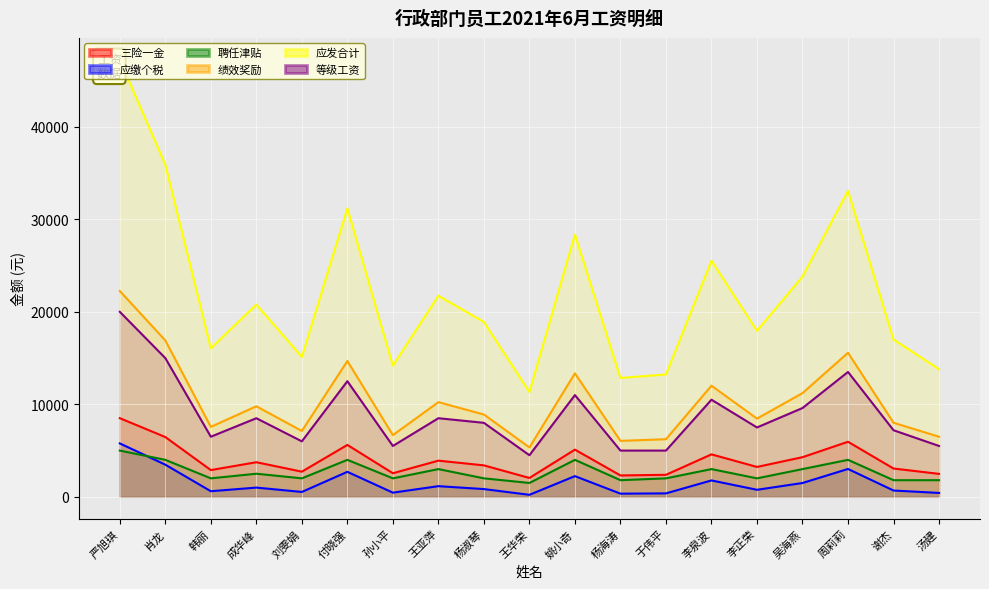

True or false: 应发合计 and 三险一金 intersect in this chart.

False